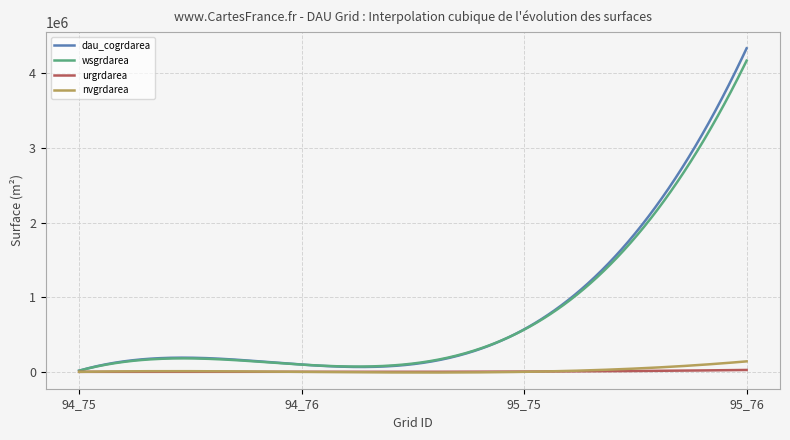

Which series has the widest spread of values?

dau_cogrdarea